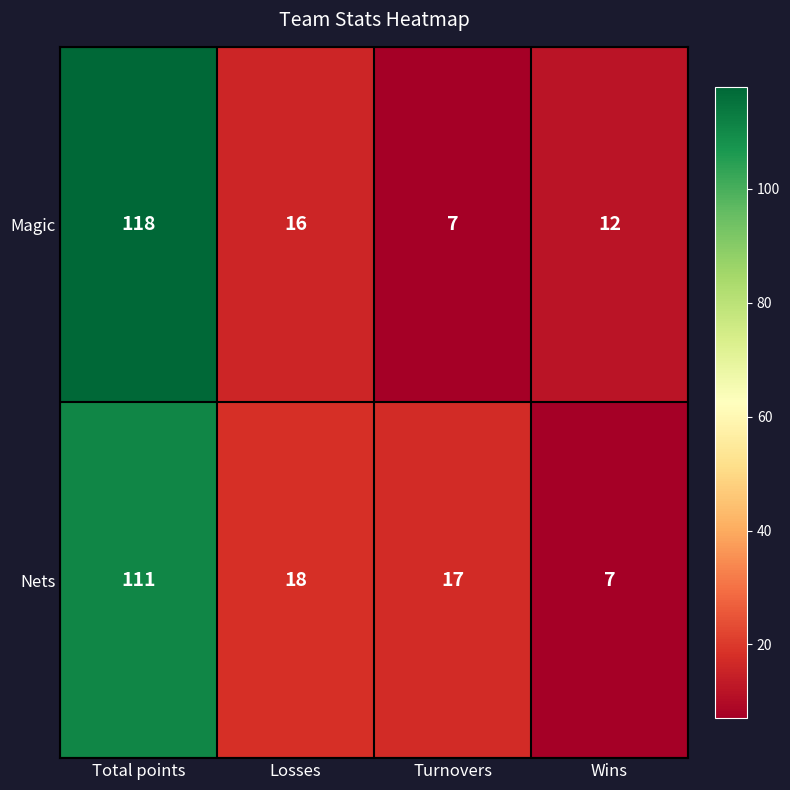

True or false: Nets has a value of 7 at Wins.

True